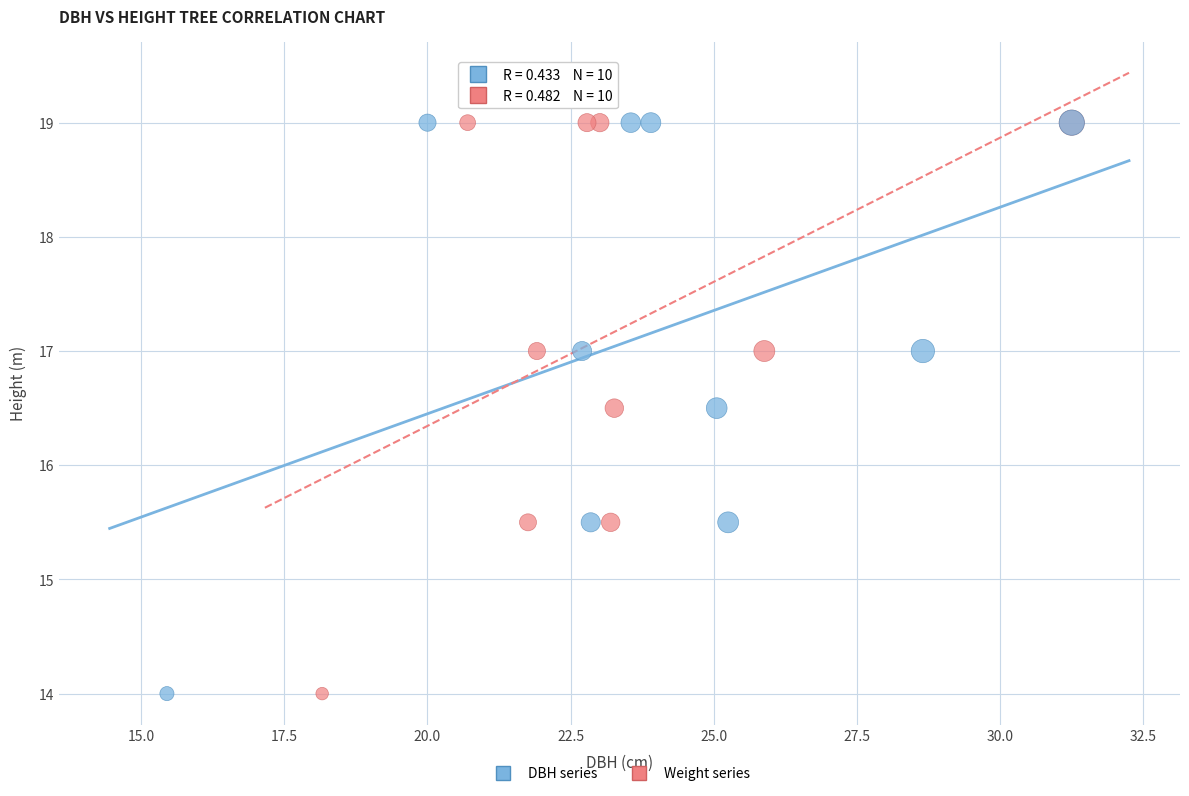

What are all the series names shown in the legend?

DBH series, Weight series